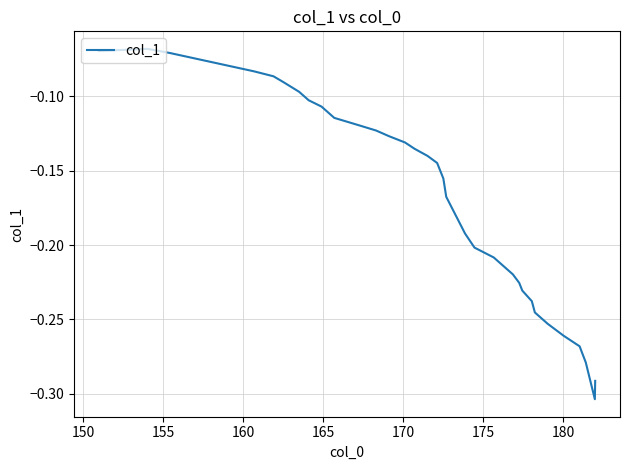

Reading left to right, extract all data points from this chart.

-0.1	-0.1	-0.1	-0.1	-0.1	-0.1	-0.1	-0.1	-0.1	-0.1	-0.1	-0.1	-0.1	-0.1	-0.1	-0.1	-0.1	-0.1	-0.1	-0.1	-0.1	-0.1	-0.2	-0.2	-0.2	-0.2	-0.2	-0.2	-0.2	-0.2	-0.2	-0.2	-0.2	-0.2	-0.3	-0.3	-0.3	-0.3	-0.3	-0.3